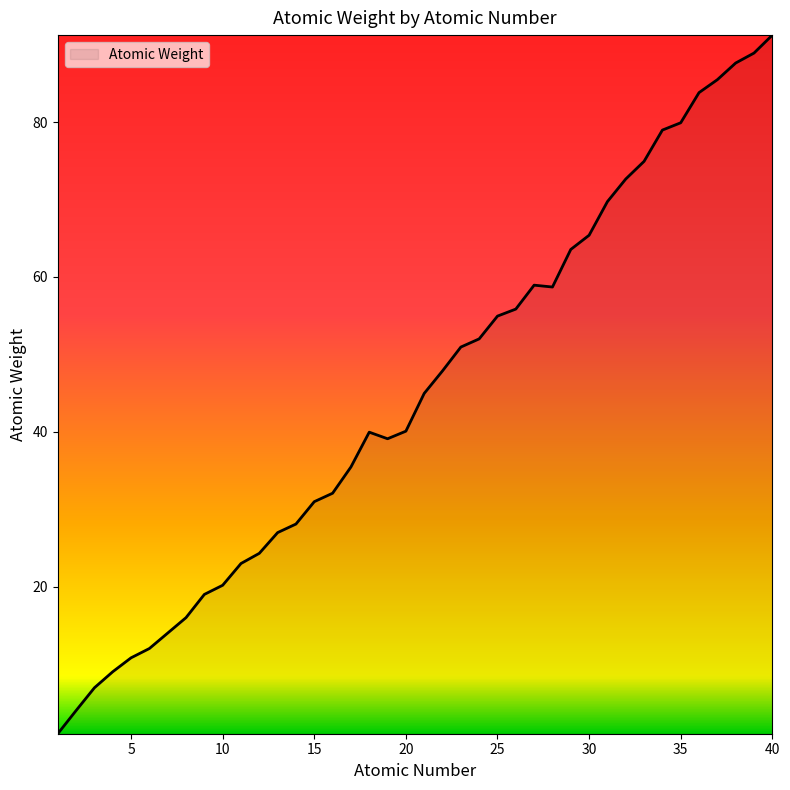

What is the difference between the maximum and minimum values?

90.2